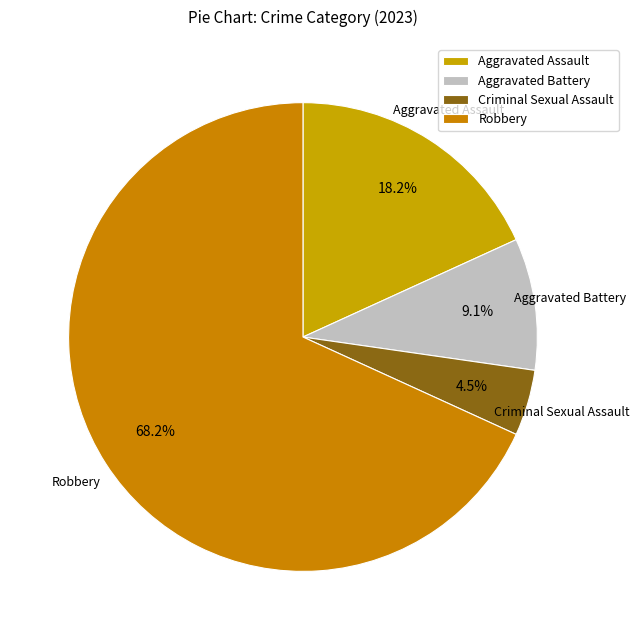

What percentage is NOT represented by Robbery?

31.8%